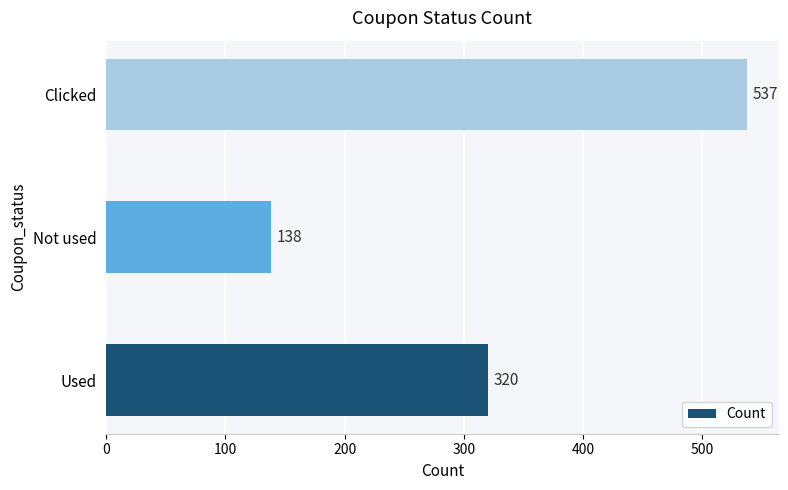

List the labels in order of value, largest first.

Clicked, Used, Not used